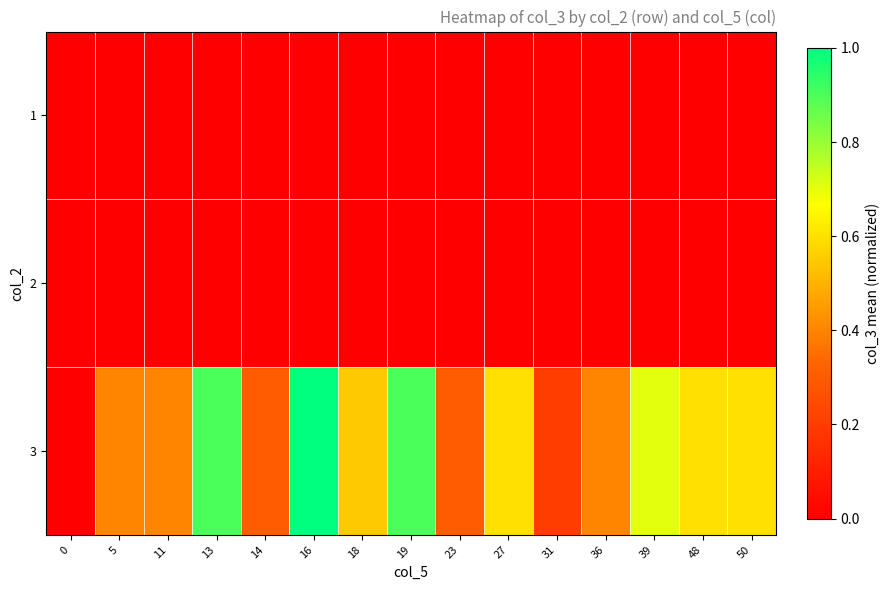

Which has a higher value, 16 or 48?

16